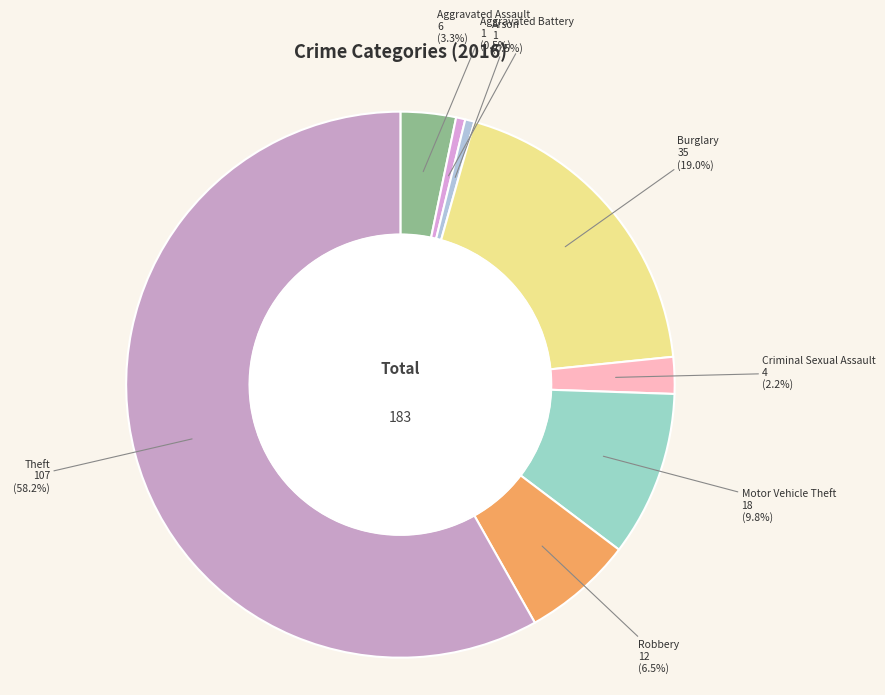

Count the number of slices in the pie.

8